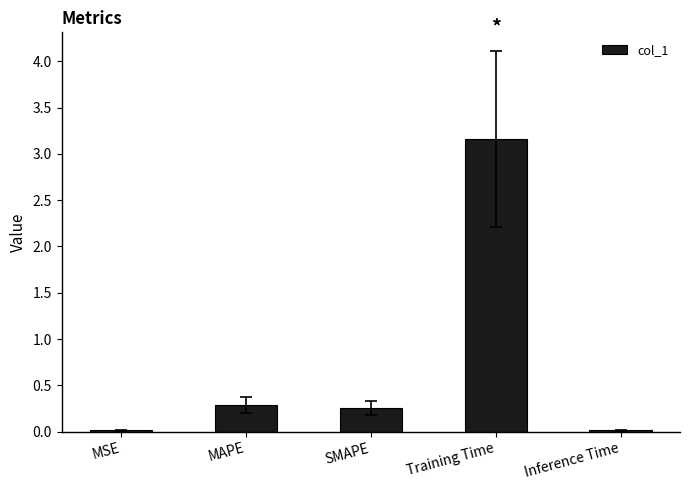

Are the bars horizontal?

No